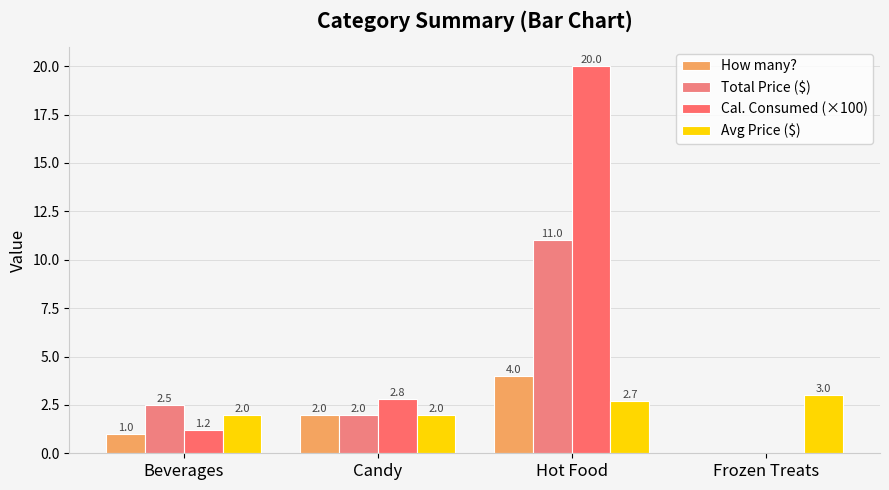

How many data points does each series have?

4